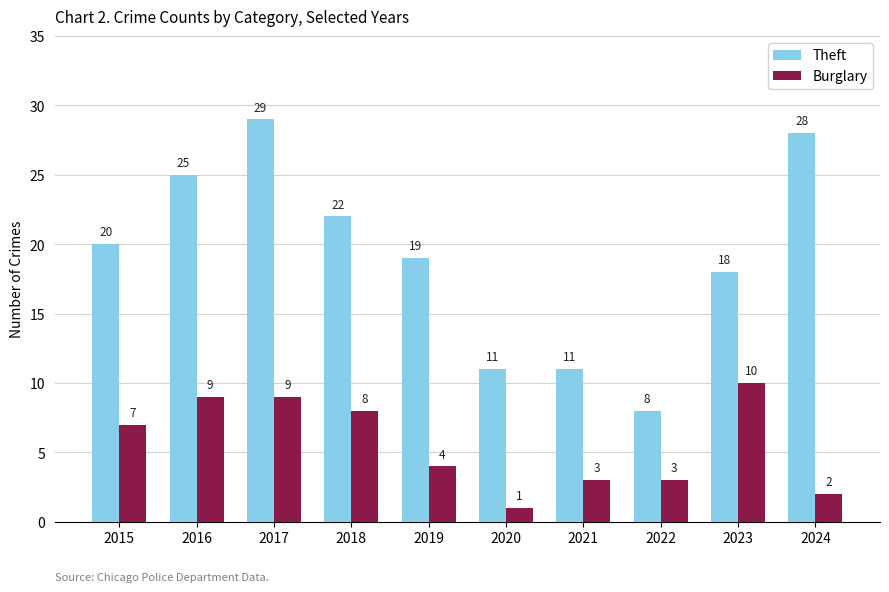

What are all the series names shown in the legend?

Theft, Burglary